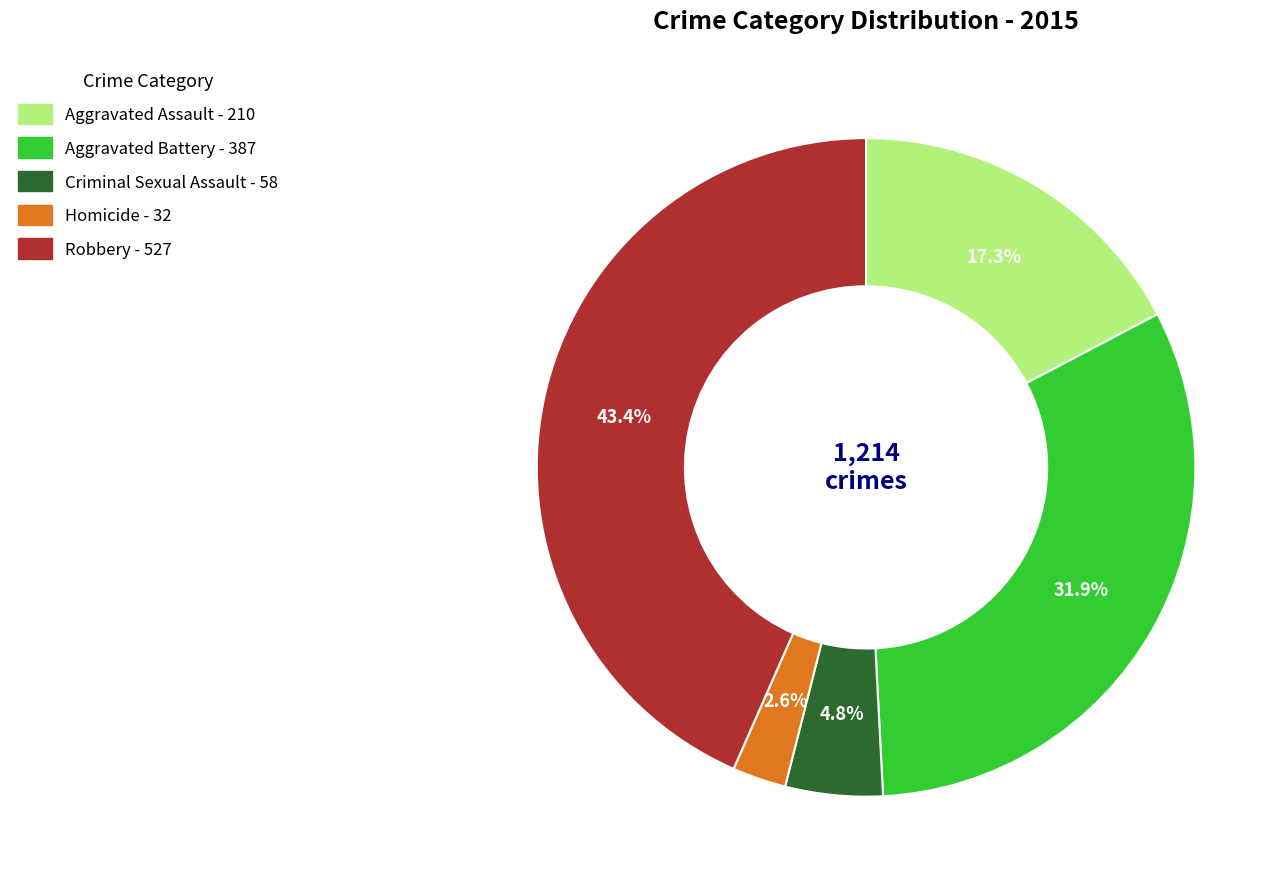

Between Aggravated Assault and Aggravated Battery, which is larger?

Aggravated Battery